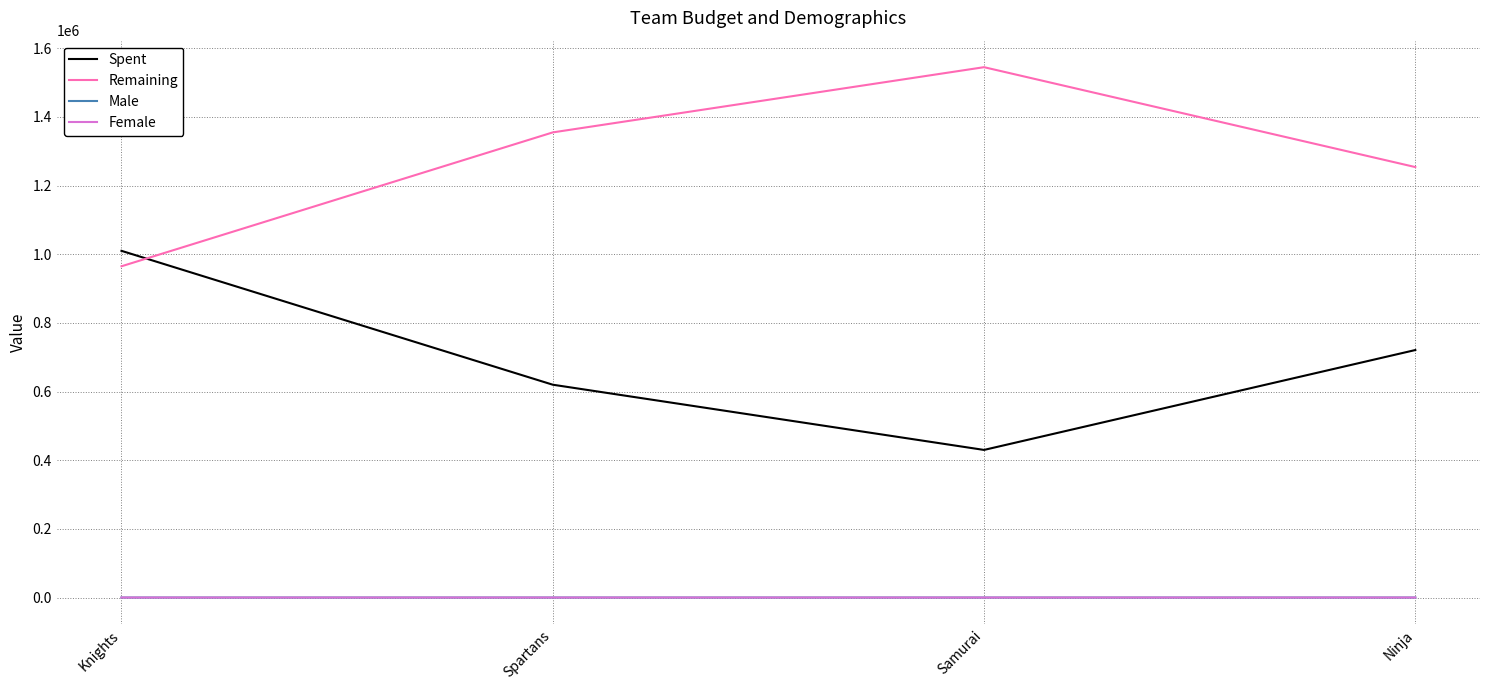

The value of Spent at Samurai is 734397. True or false?

False